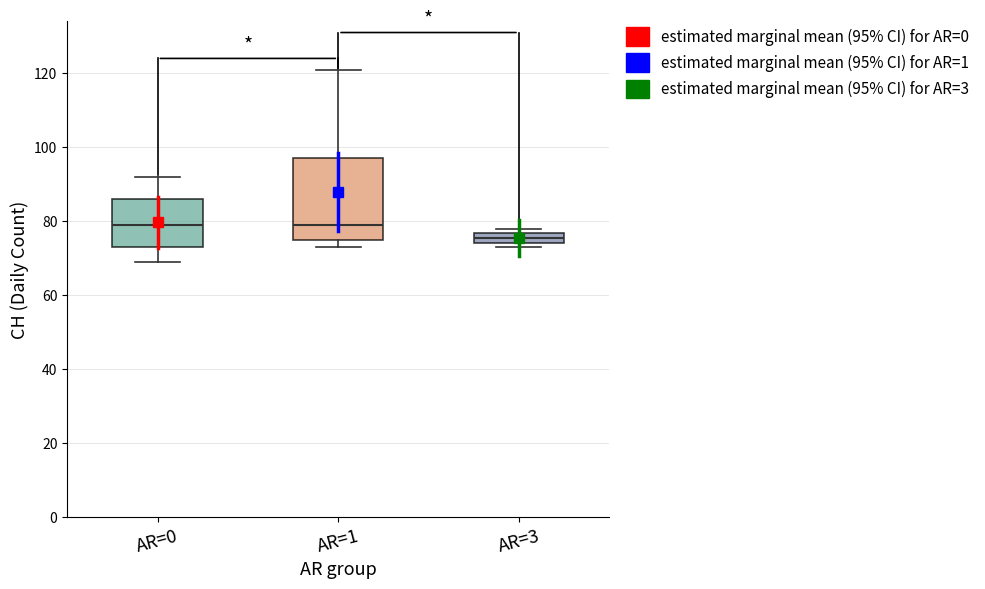

Which box is the tallest, from its lower edge to its upper edge?

AR=1